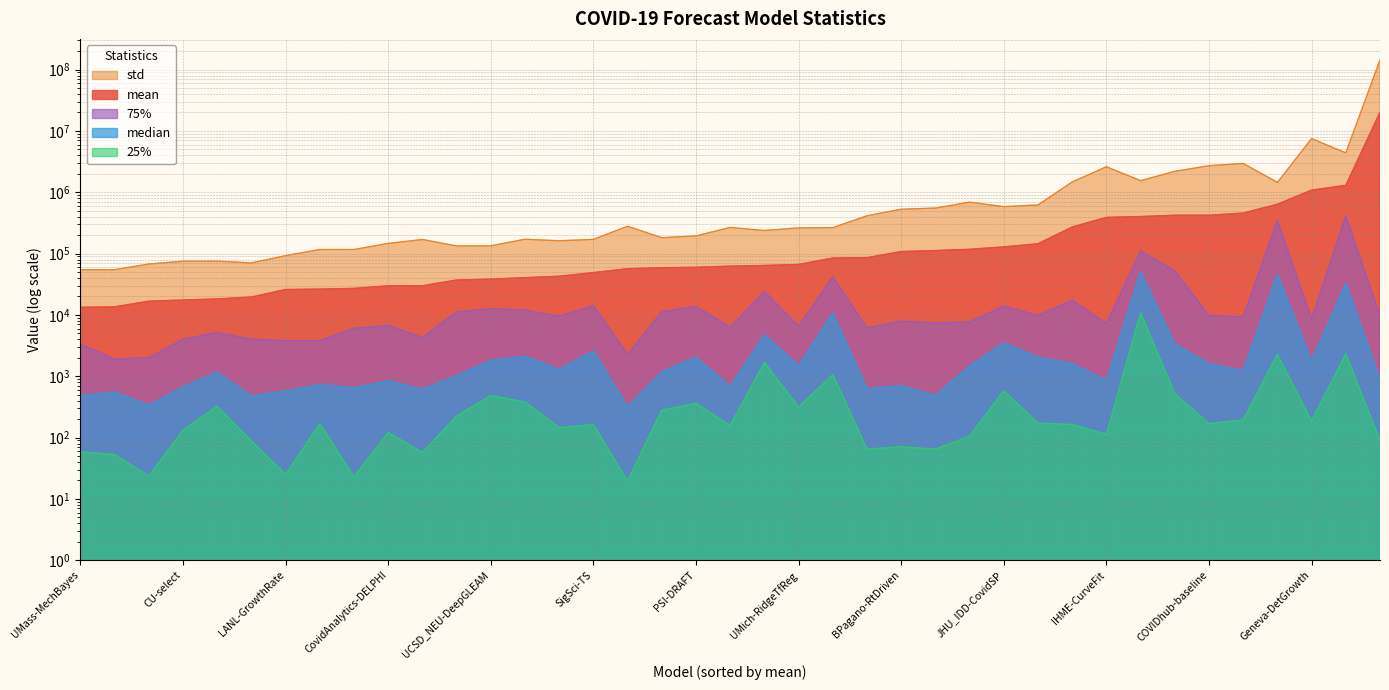

True or false: 75% and 25% intersect in this chart.

False